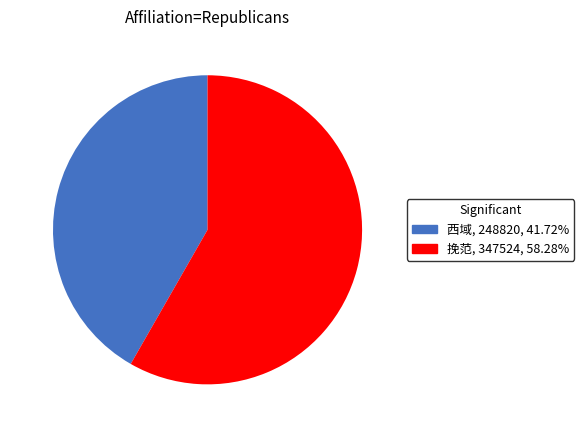

Rank the categories by value from lowest to highest.

西域, 挽范